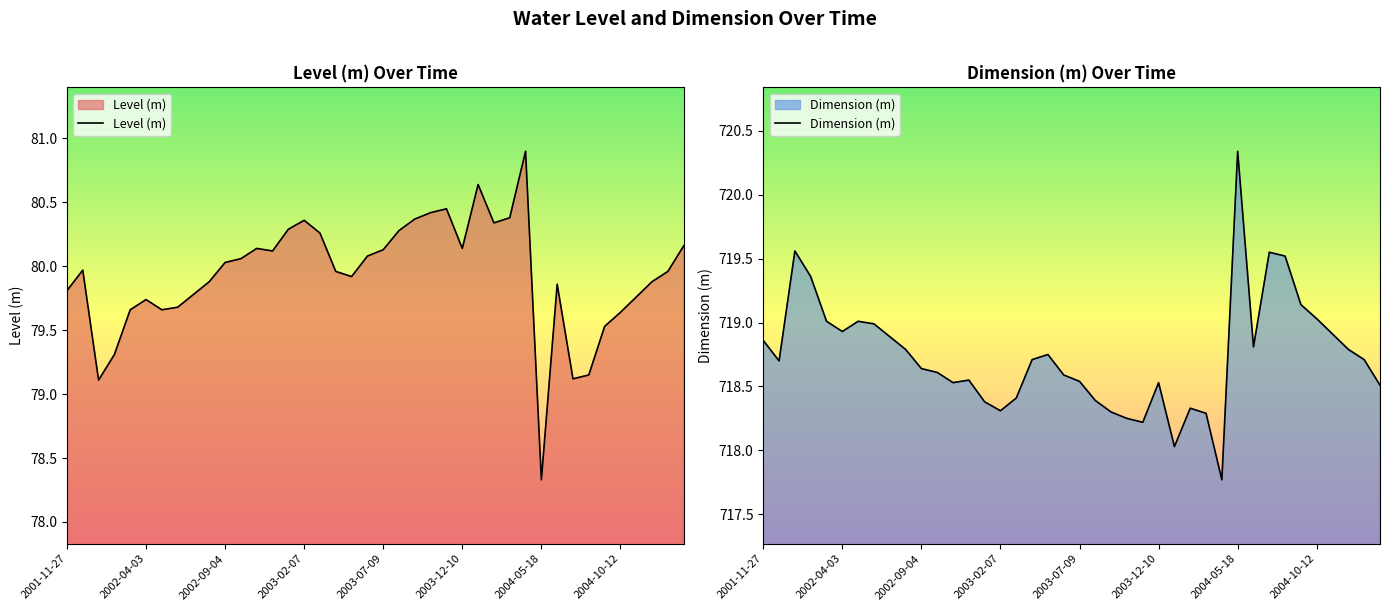

How many data points does each series have?

40